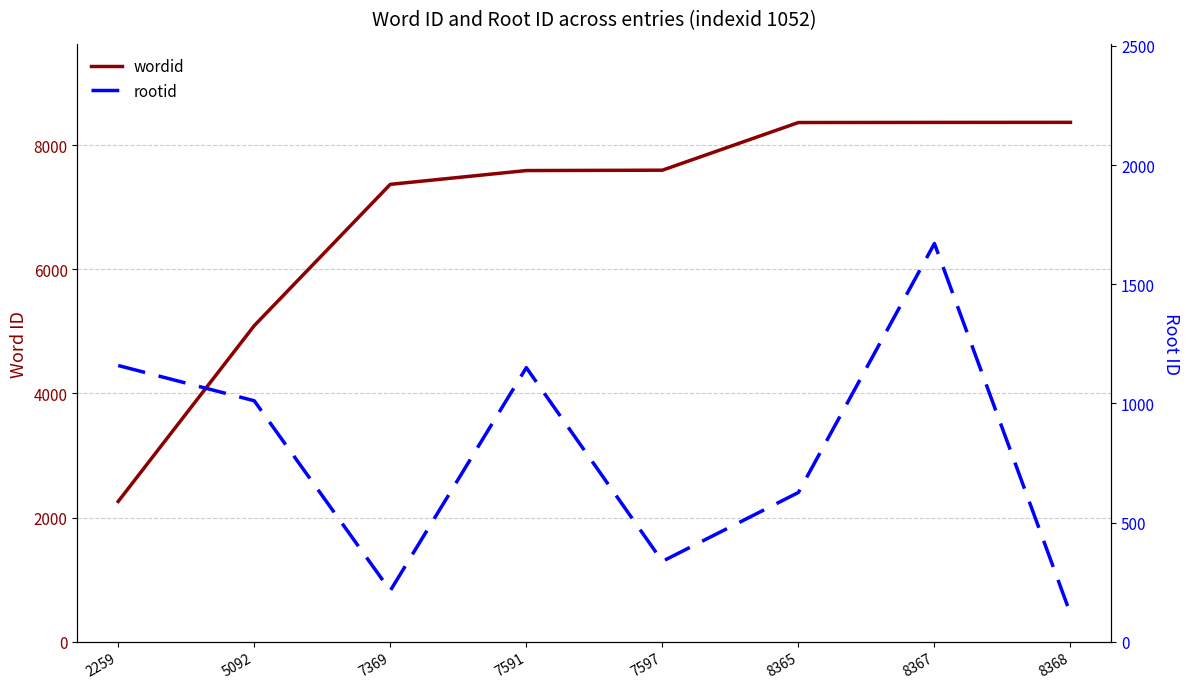

Reading right to left, list all the values displayed in this chart.

wordid: 8368	8367	8365	7597	7591	7369	5092	2259
rootid: 117	1671	626	337	1150	214	1011	1159